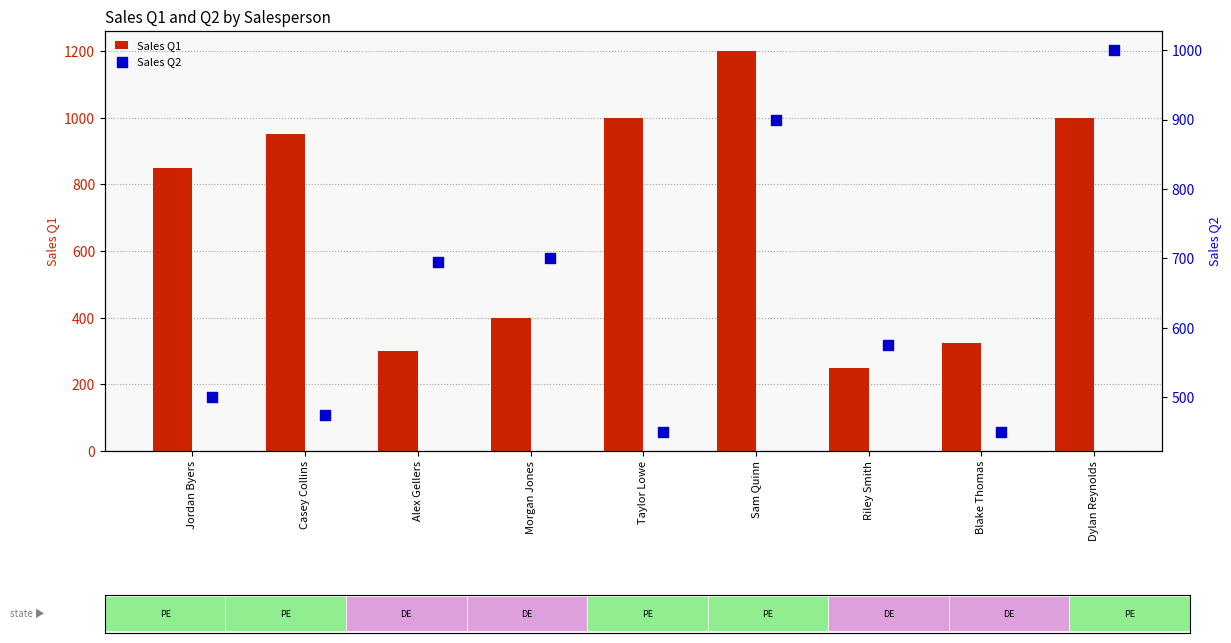

Which series reaches the minimum Y coordinate?

Sales Q1